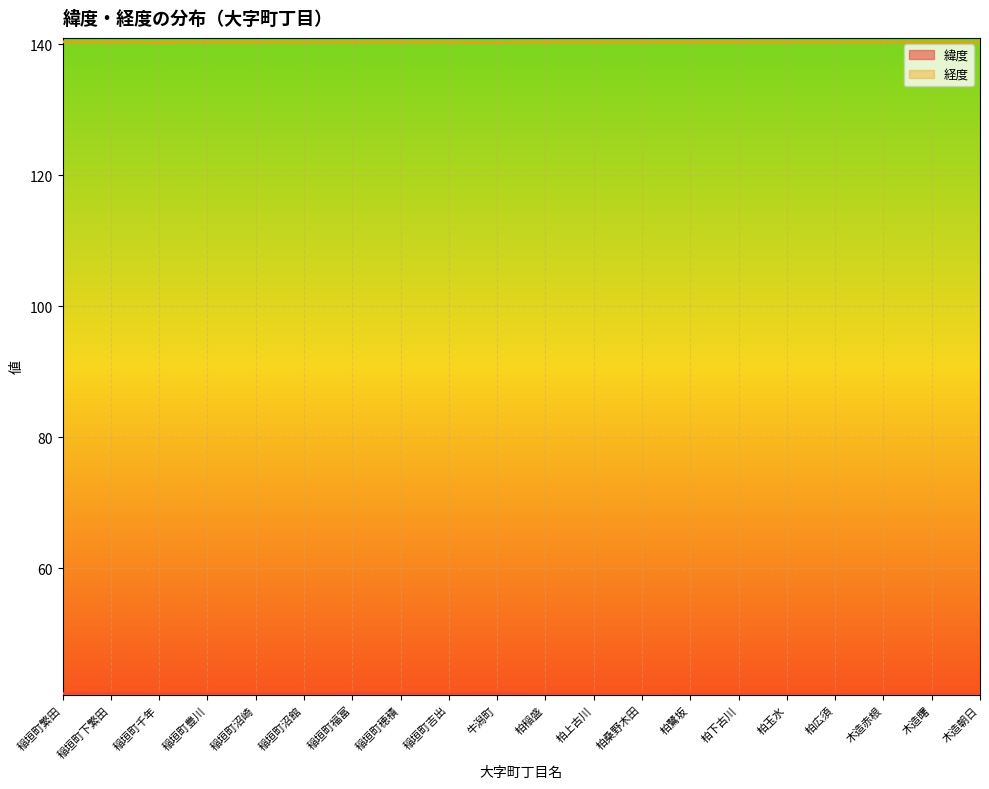

Where is the first local minimum for 経度?

稲垣町千年